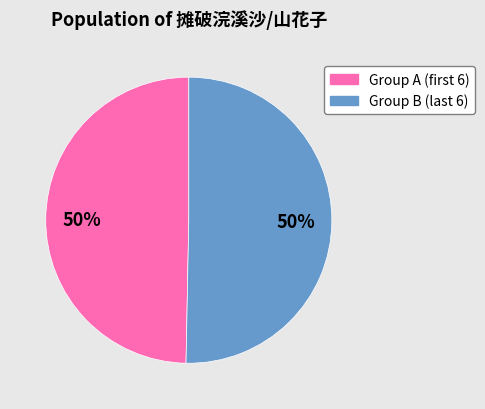

How many segments does this pie chart have?

2